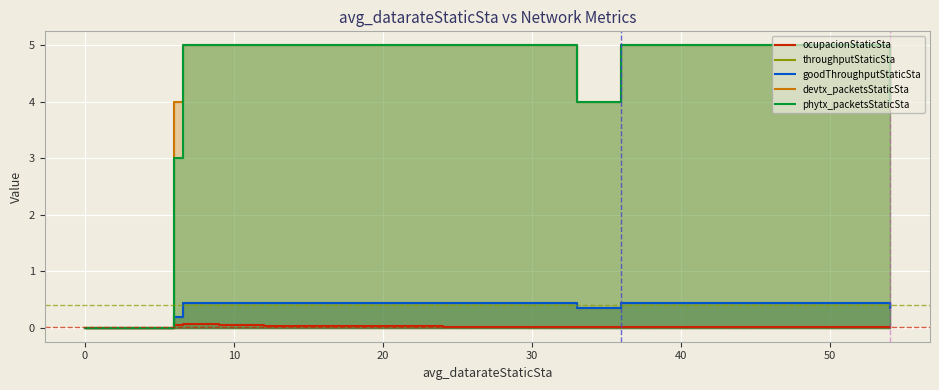

In throughputStaticSta, how many points are lower than both neighbors (excluding endpoints)?

2